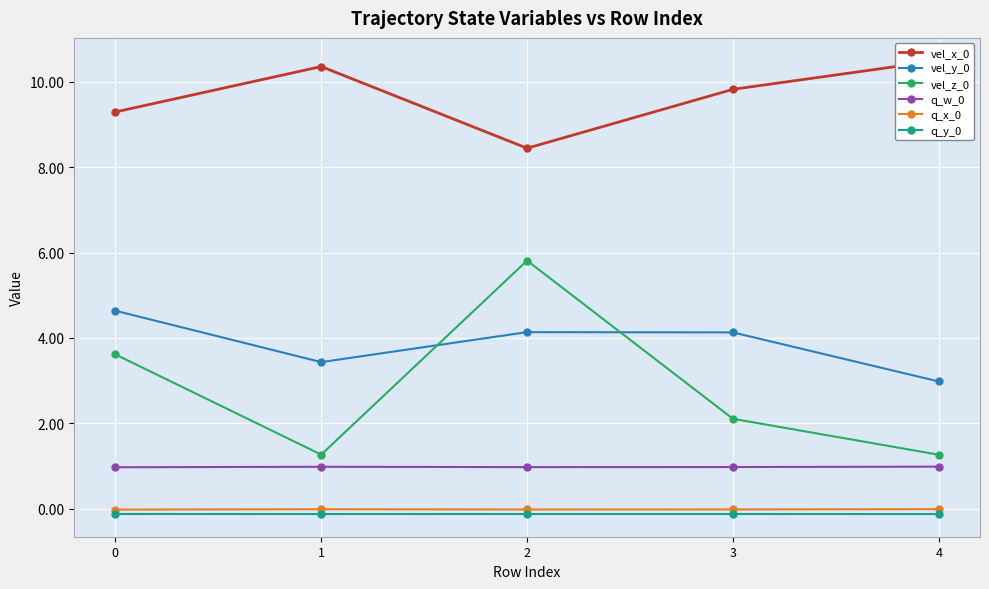

At which category does vel_y_0 reach its first local peak?

2